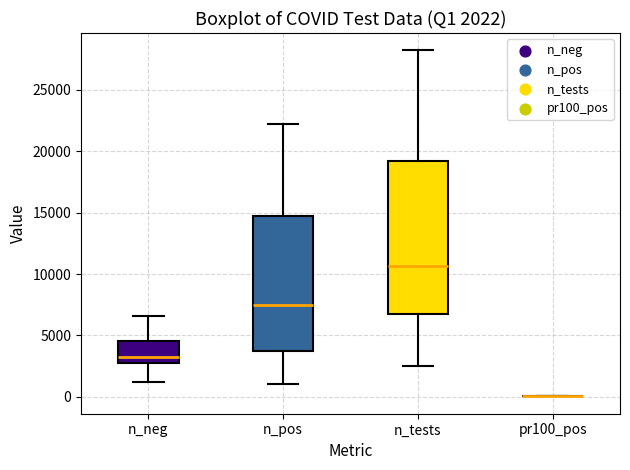

Which box is the tallest, from its lower edge to its upper edge?

n_tests